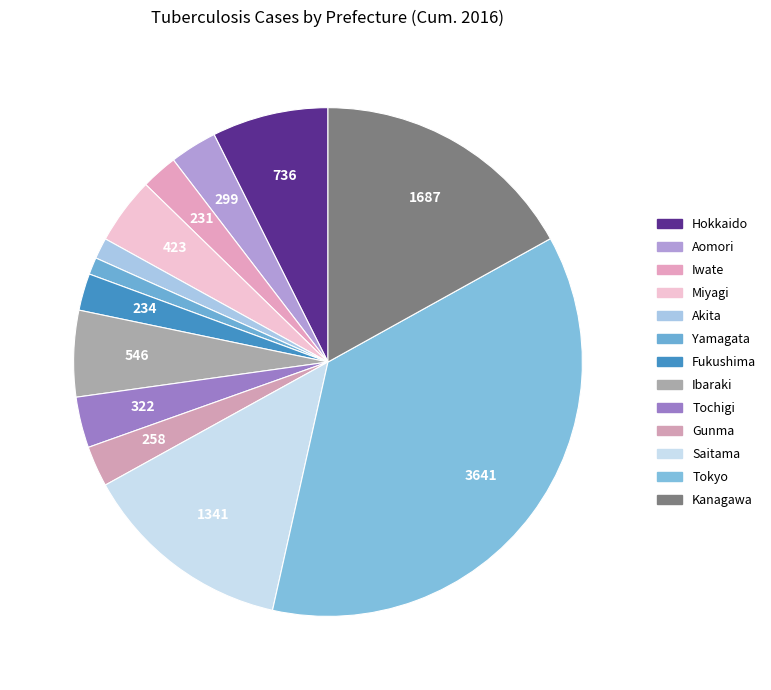

Between Akita and Fukushima, which is larger?

Fukushima